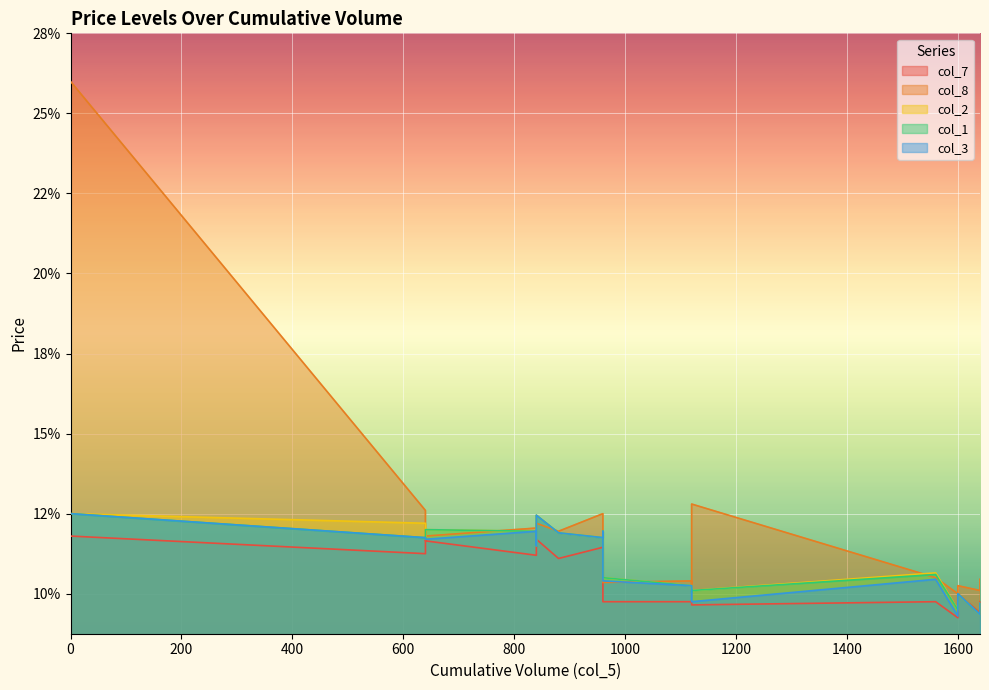

Where is col_3 nearest to the value 10?

1600